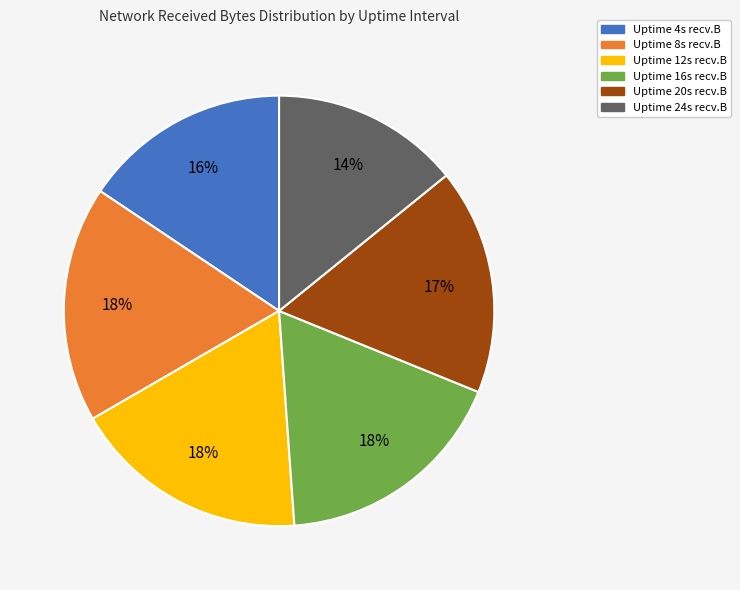

Is there any slice that represents more than half of the pie?

No